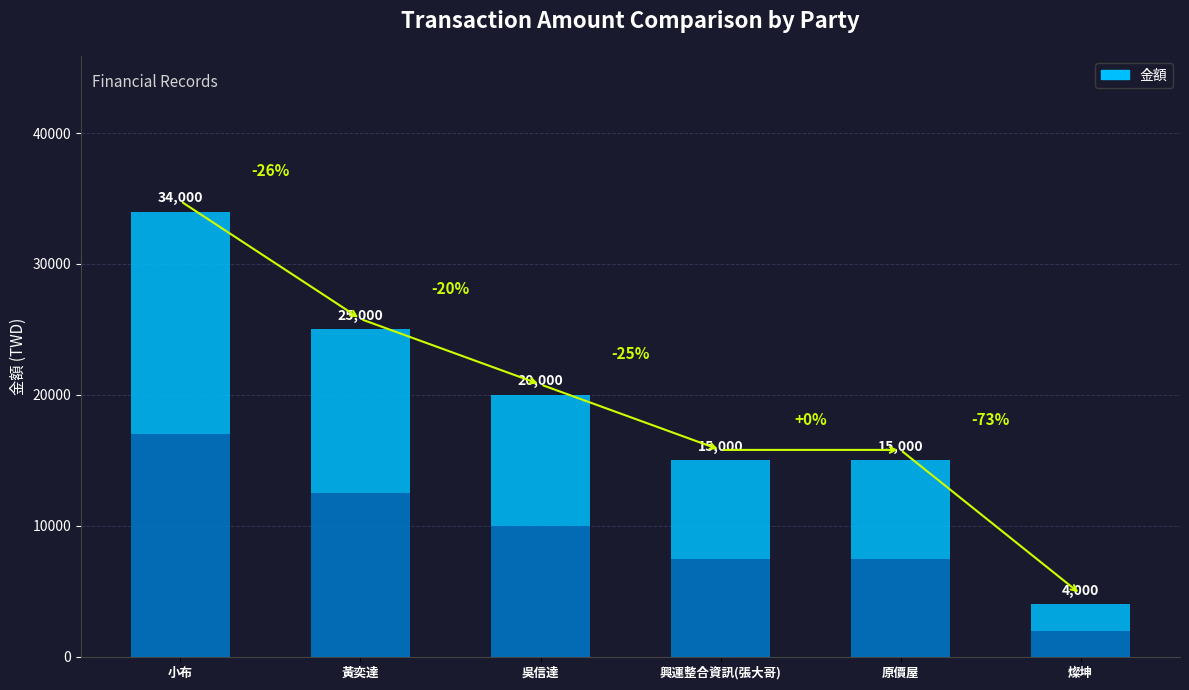

Reading left to right, transcribe all the data shown in this chart.

小布=34000	黃奕達=25000	吳信達=20000	興運整合資訊(張大哥)=15000	原價屋=15000	燦坤=4000